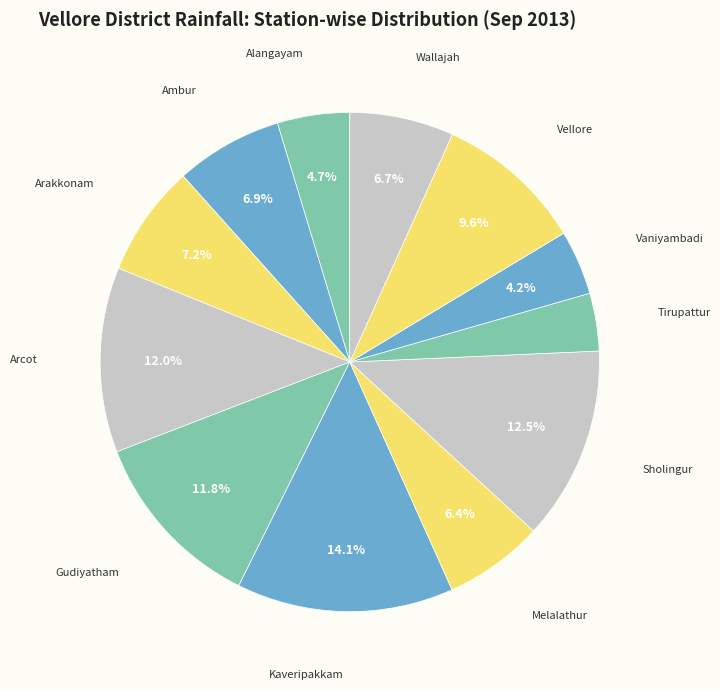

How many slices are in this pie chart?

12